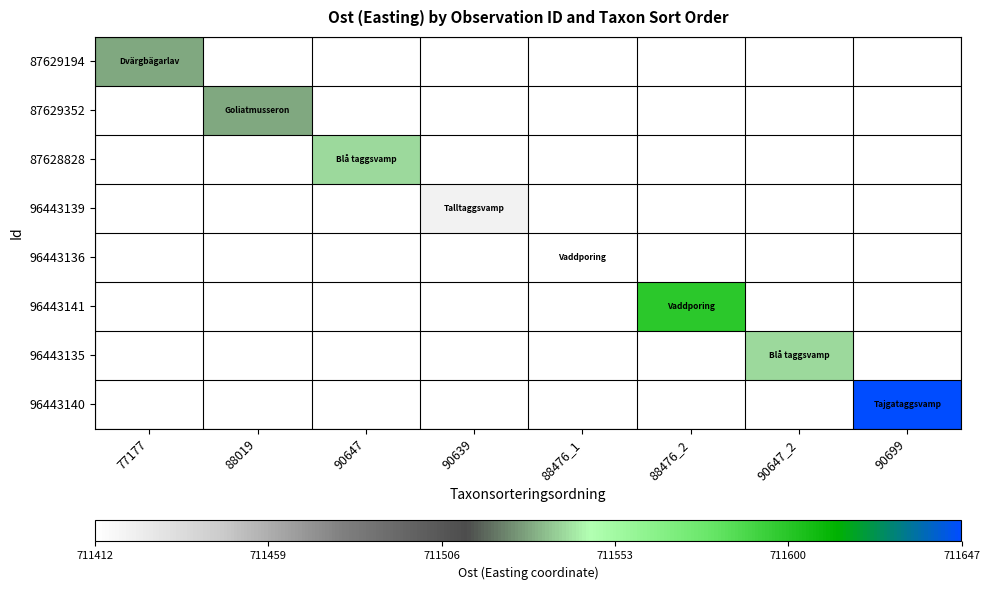

Is the value of 87628828 at 90647 greater than the value of 96443140 at 90699?

No